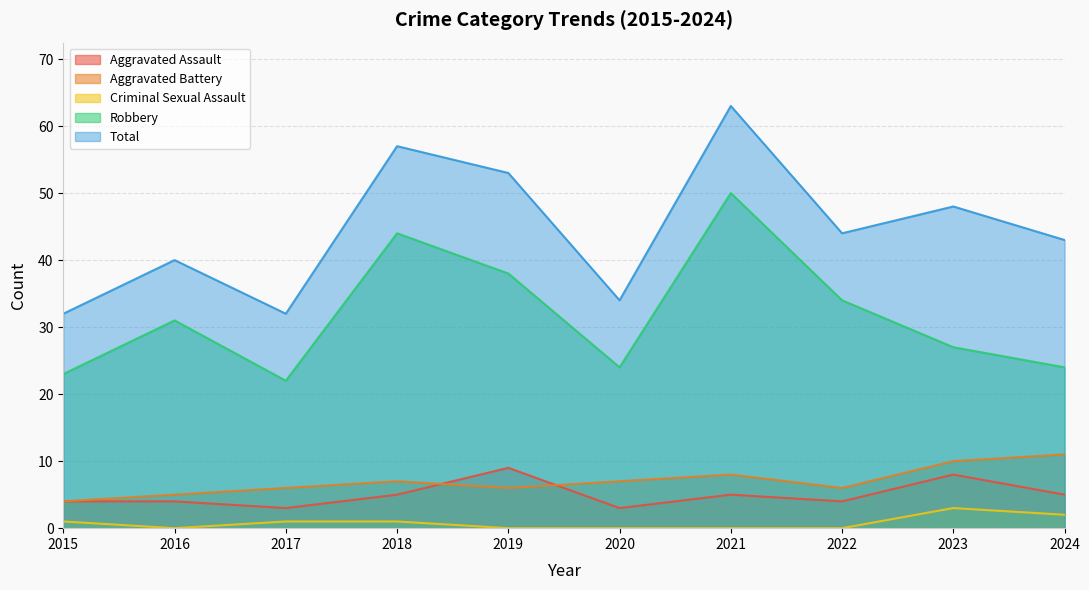

List the series in order of their peak value, lowest first.

Criminal Sexual Assault, Aggravated Assault, Aggravated Battery, Robbery, Total